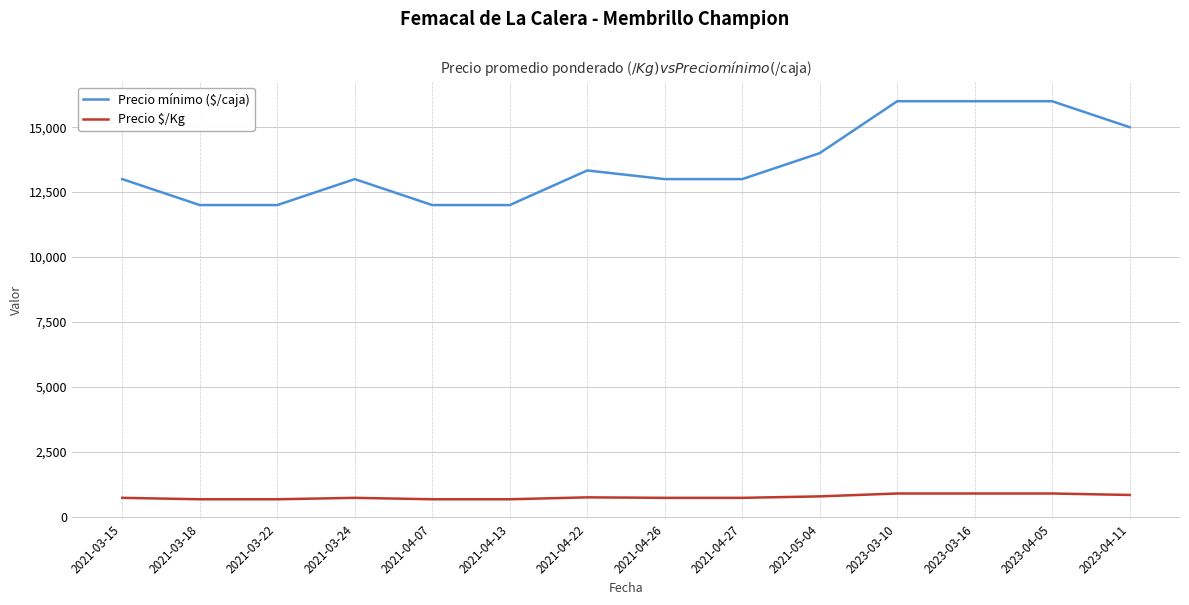

Rank the series by their maximum value, from lowest to highest.

Precio $/Kg, Precio mínimo ($/caja)